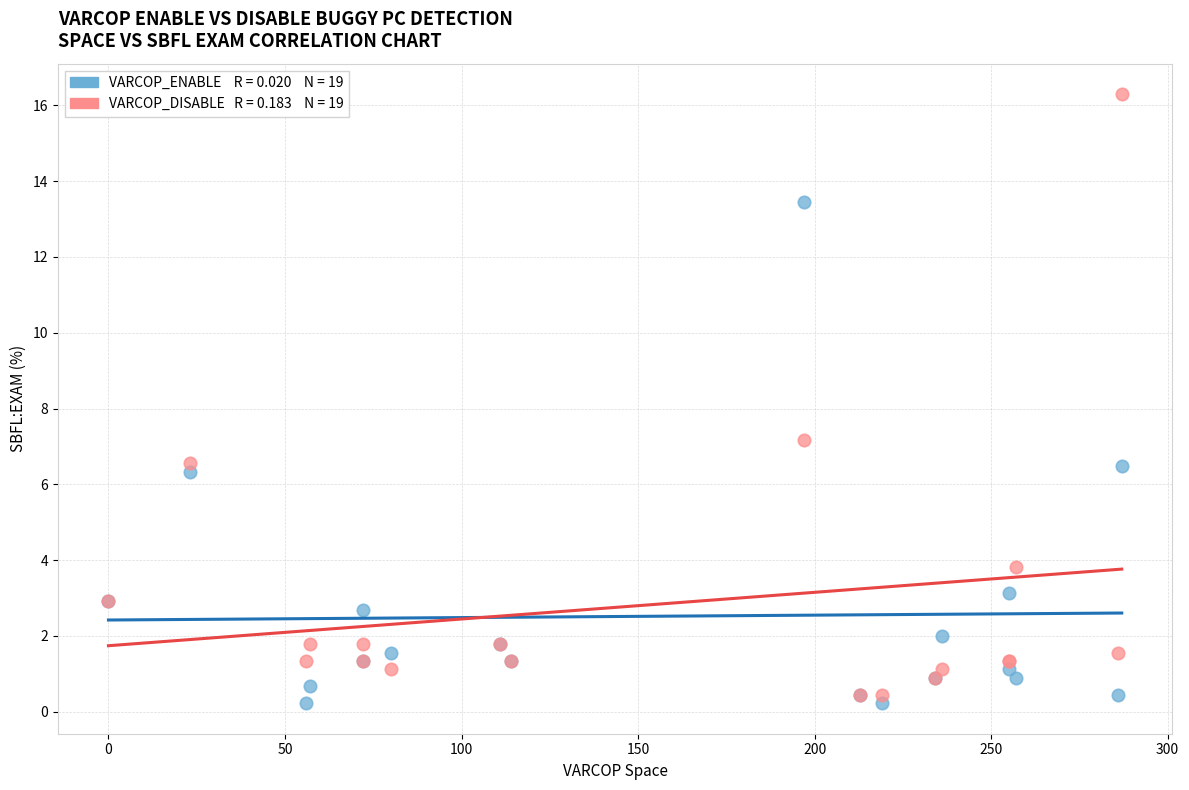

Across all series, what Y value is closest to 8?

7.2